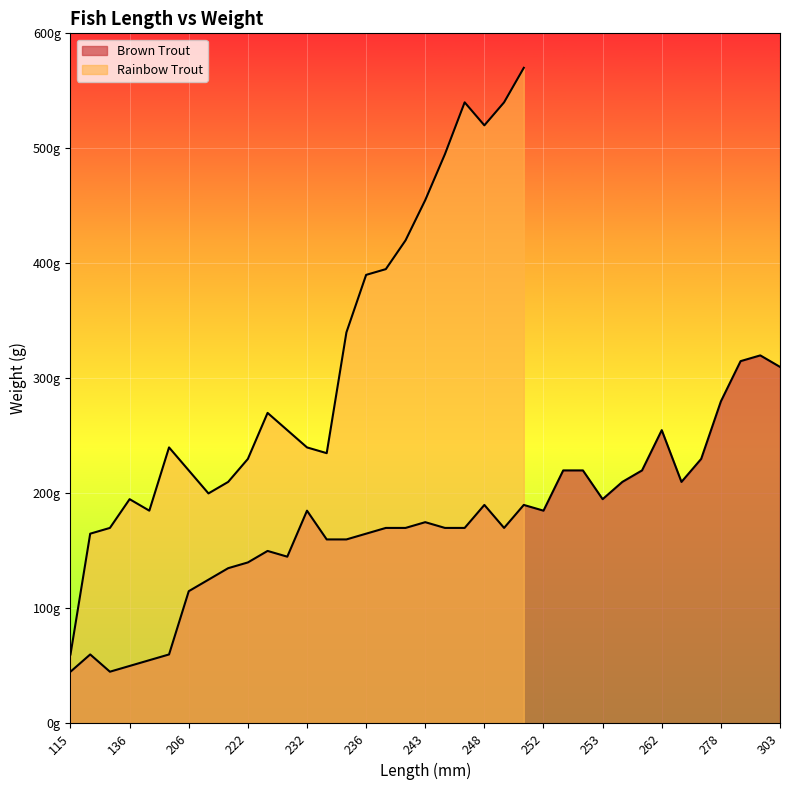

List the labels in order of value, smallest first.

115, 132, 136, 143, 120, 145, 206, 216, 218, 222, 229, 225, 234, 235, 236, 236, 238, 245, 246, 250, 243, 232, 252, 248, 252, 253, 254, 264, 253, 253, 259, 267, 262, 278, 303, 292, 301